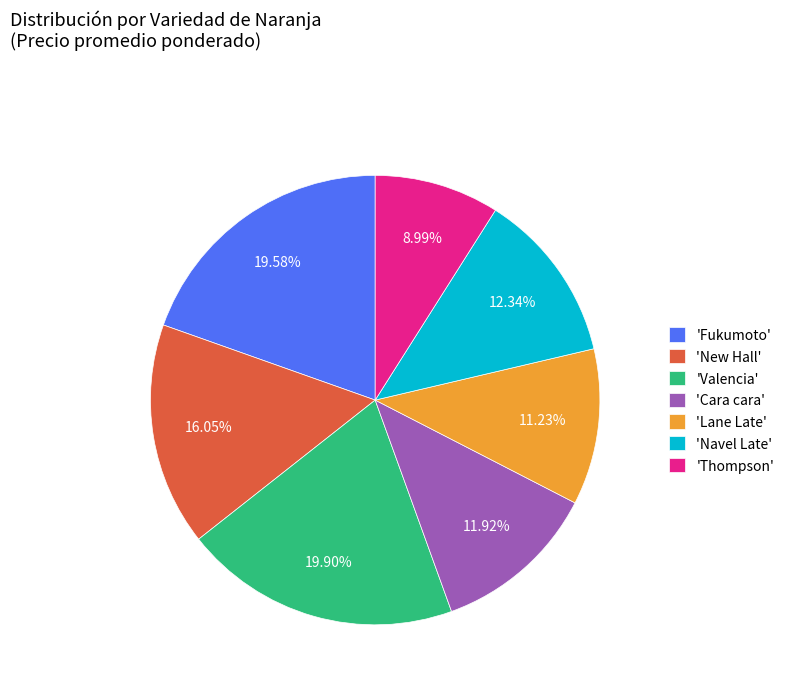

Approximately how many times larger is the value at 'Cara cara' compared to 'Navel Late'?

1.0